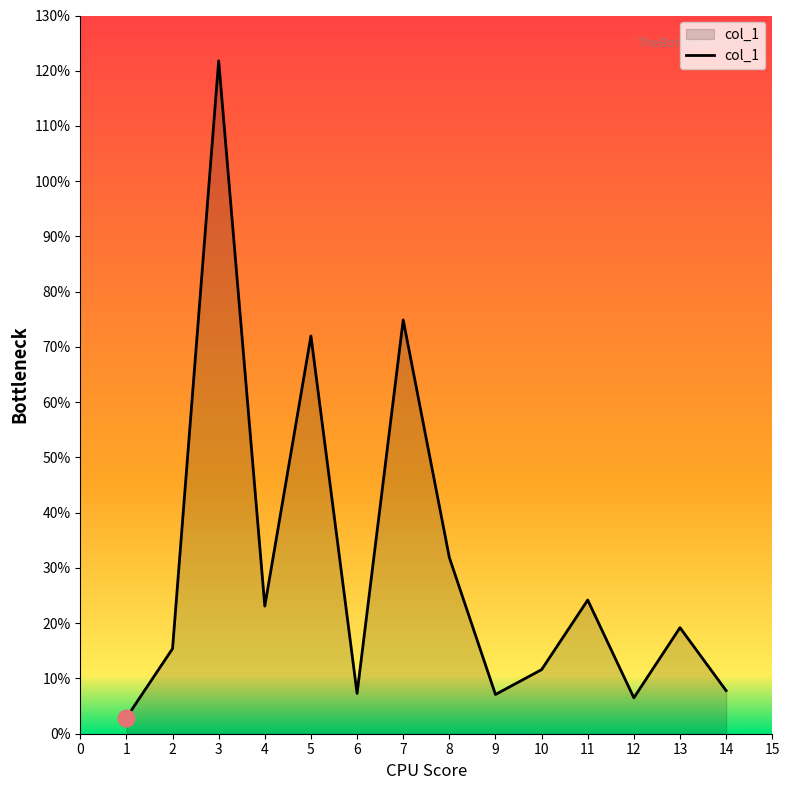

Approximately how many times larger is the value at 6 compared to 14?

0.9